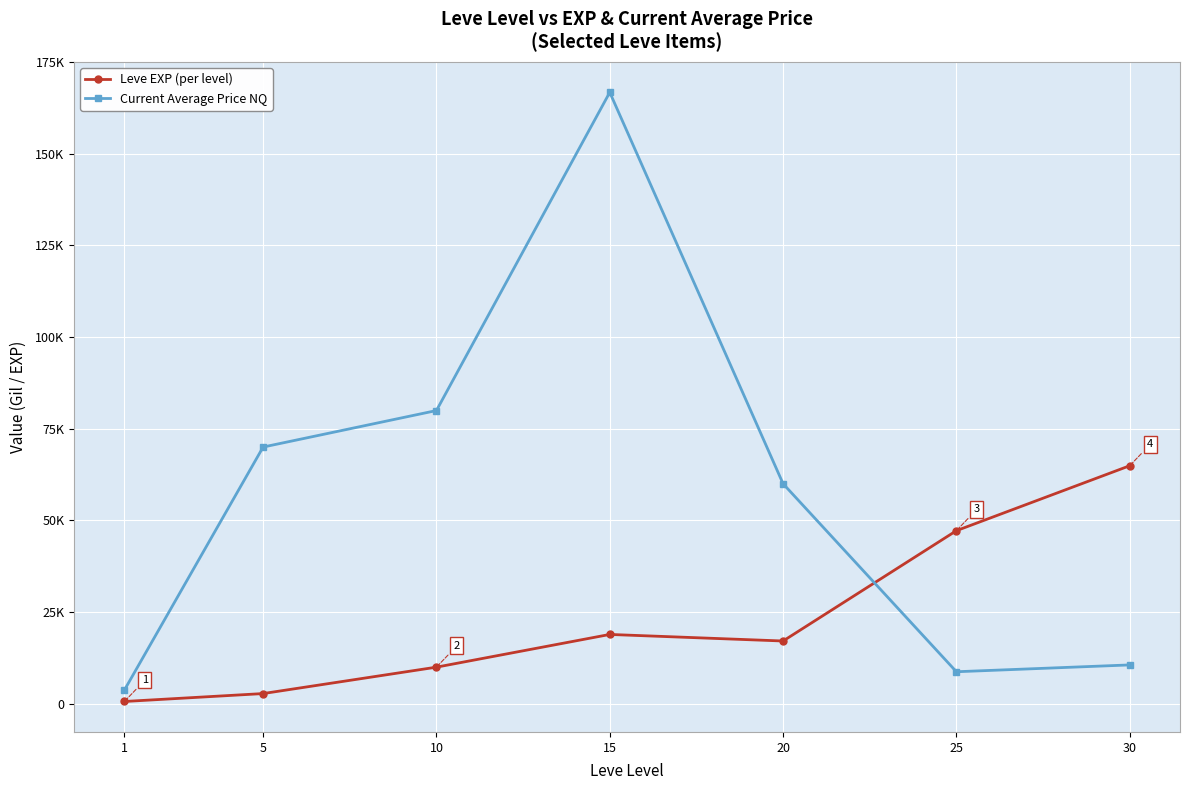

What are all the series names shown in the legend?

Leve EXP (per level), Current Average Price NQ